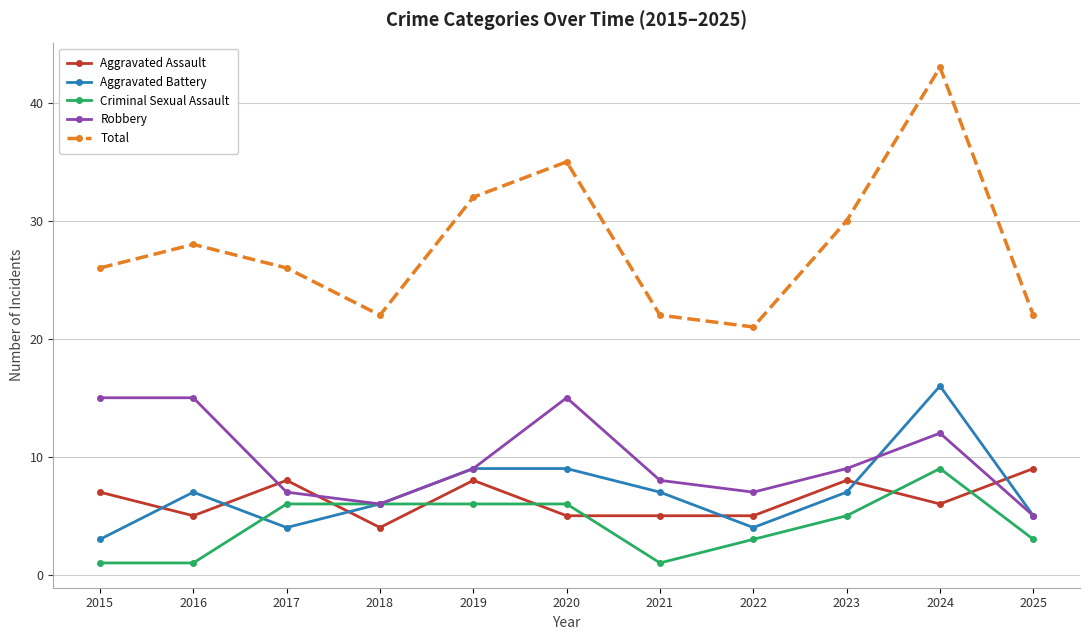

At which category is the sum across all series the highest?

2024